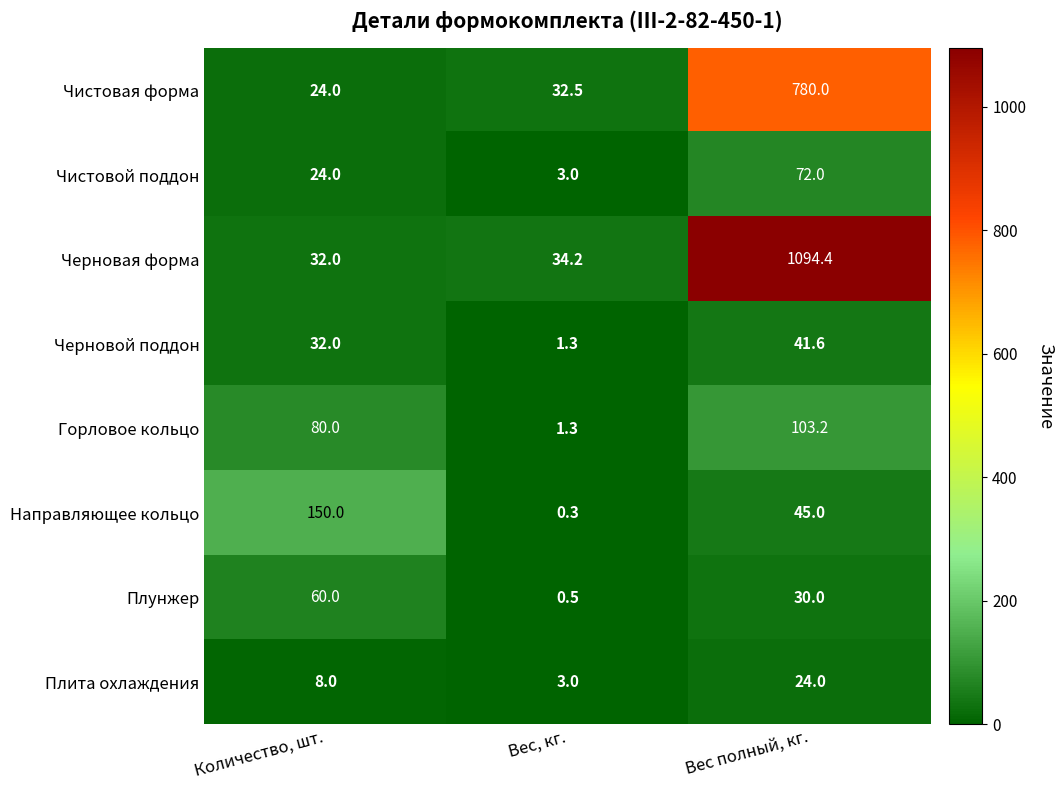

Between Количество, шт. and Вес полный, кг., which series saw the biggest shift?

Черновая форма